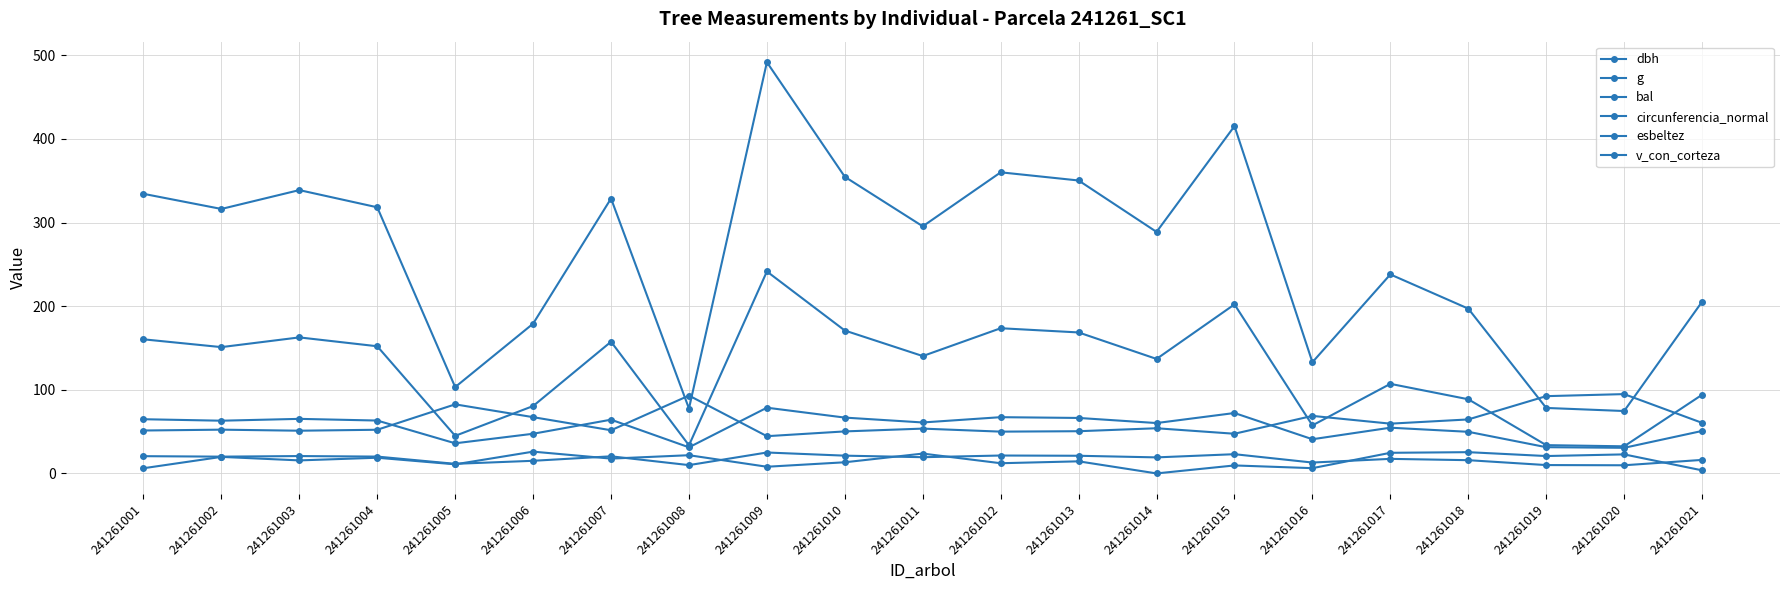

Where does the esbeltez series first go above 53?

241261005